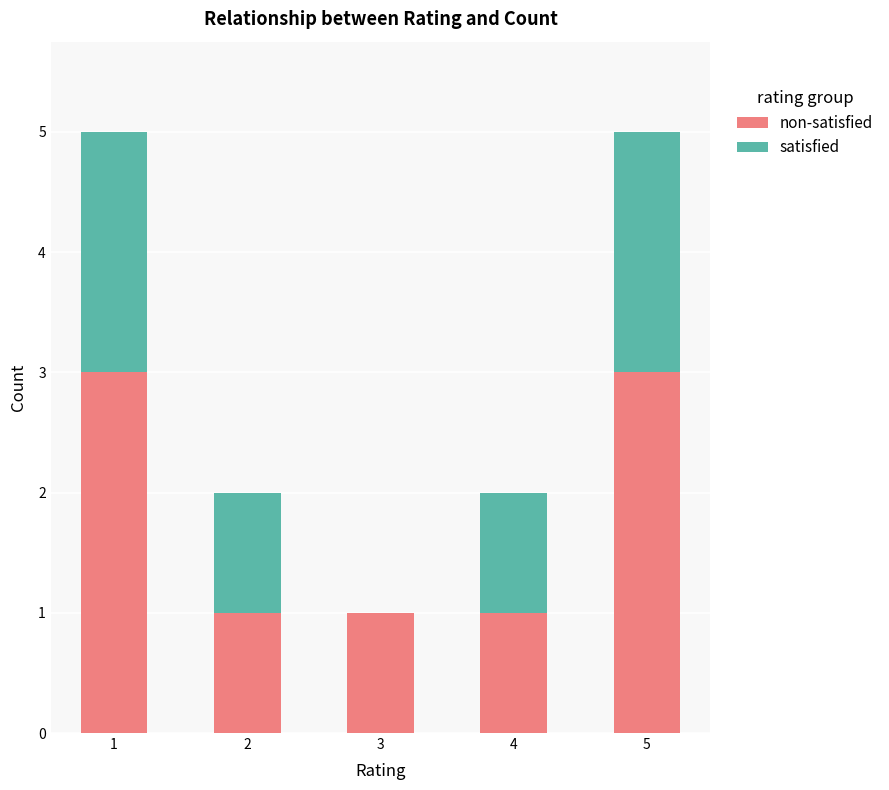

What is the total value across all series at 5?

5